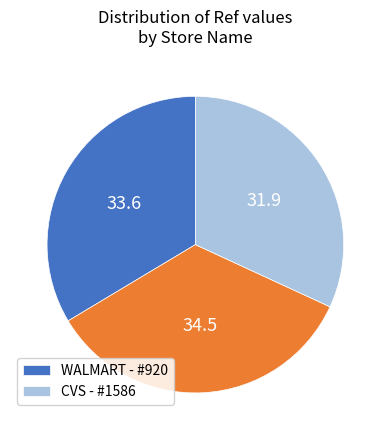

Does any single category account for the majority?

No